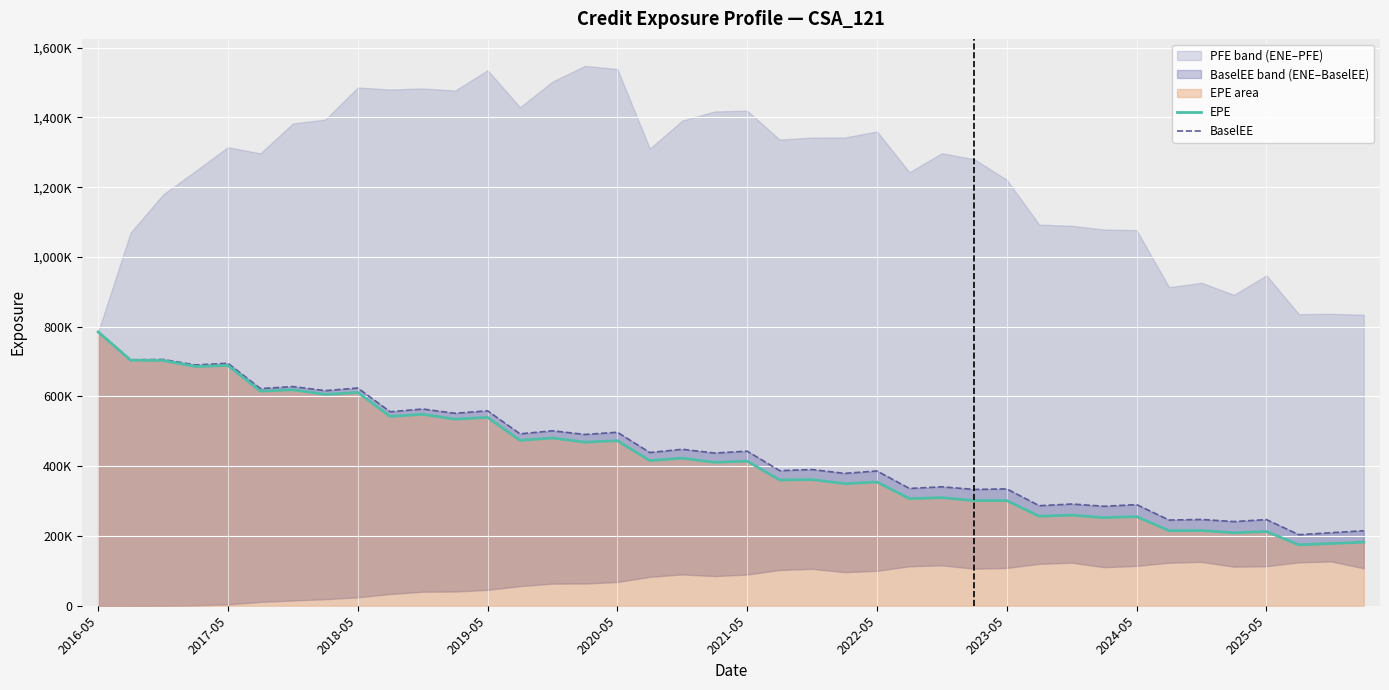

True or false: EPE and BaselEE cross at least once.

False